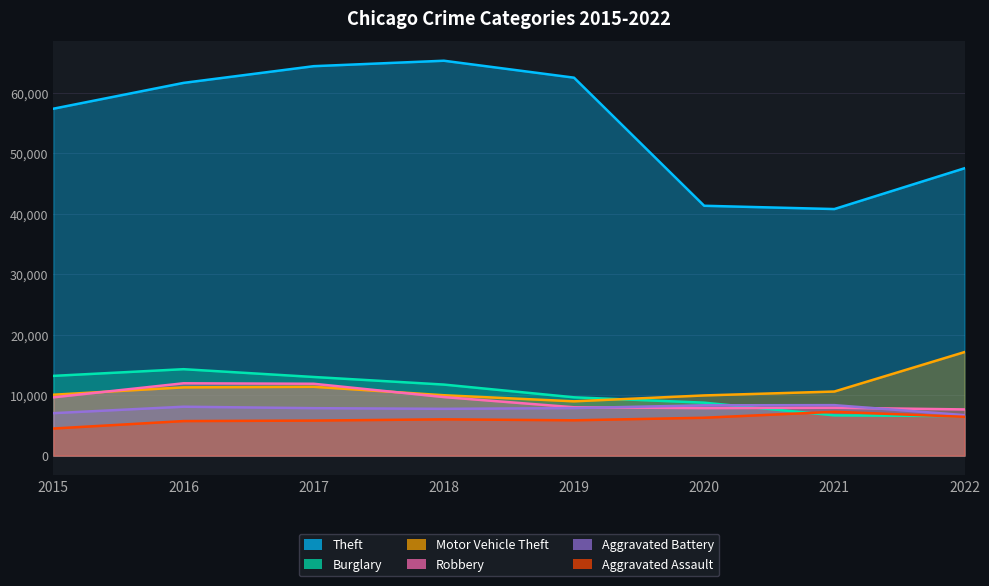

True or false: Aggravated Assault and Motor Vehicle Theft intersect in this chart.

False